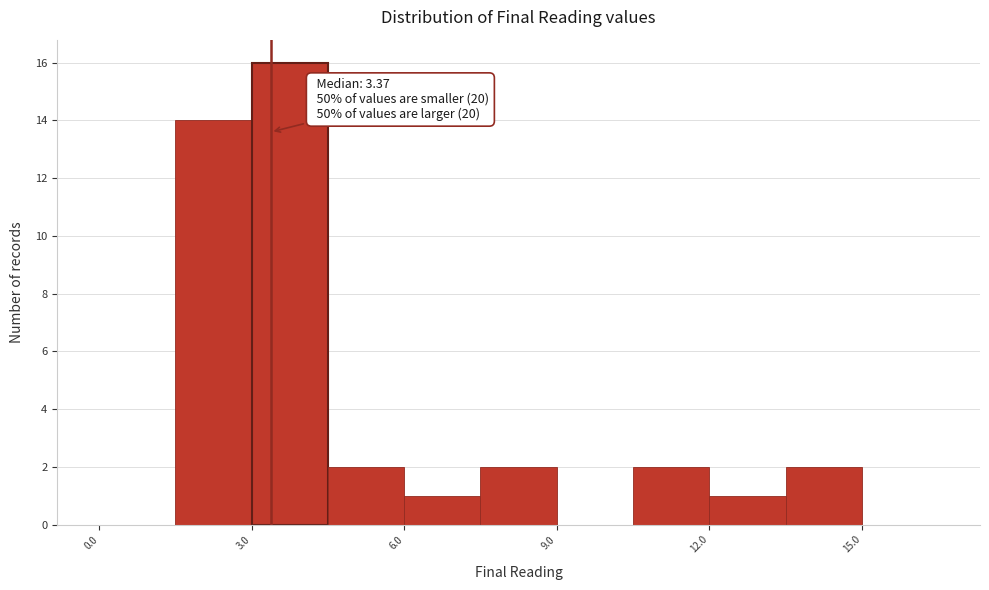

Read against the x-axis, roughly where is the centre of the tallest bar?

4.0